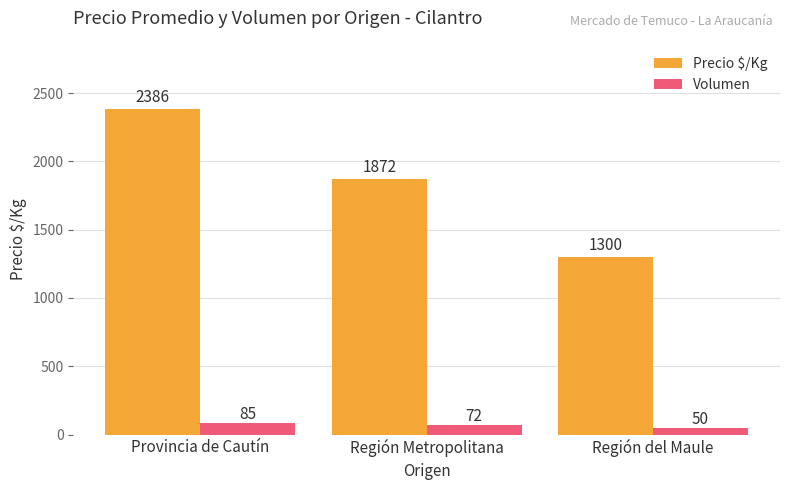

What position from the right is Provincia de Cautín?

3